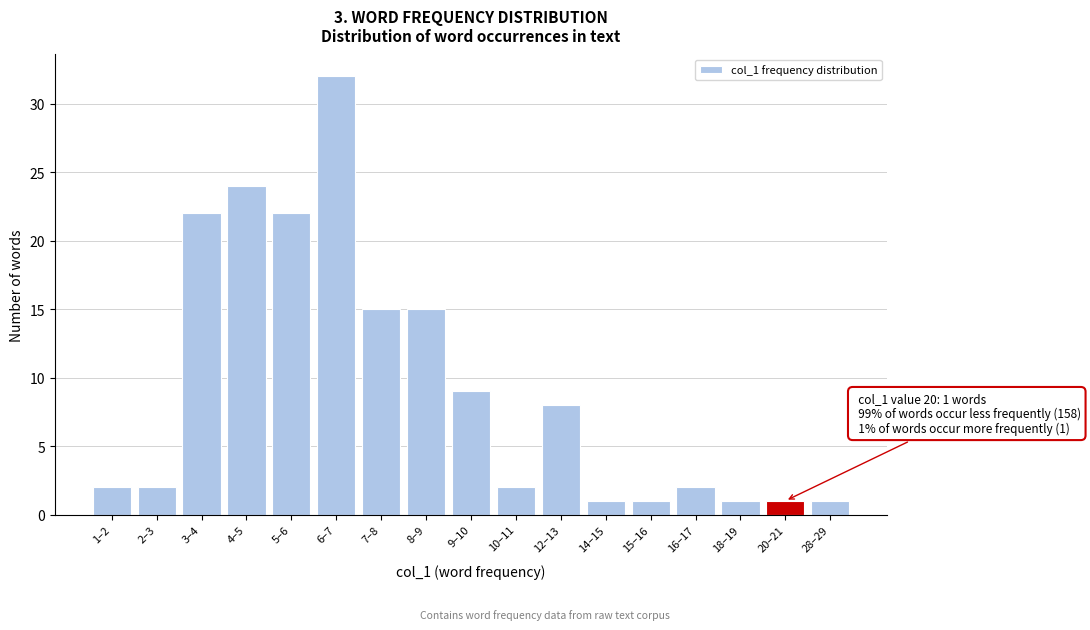

Reading left to right, extract all data points from this chart.

2	2	22	24	22	32	15	15	9	2	8	1	1	2	1	1	1